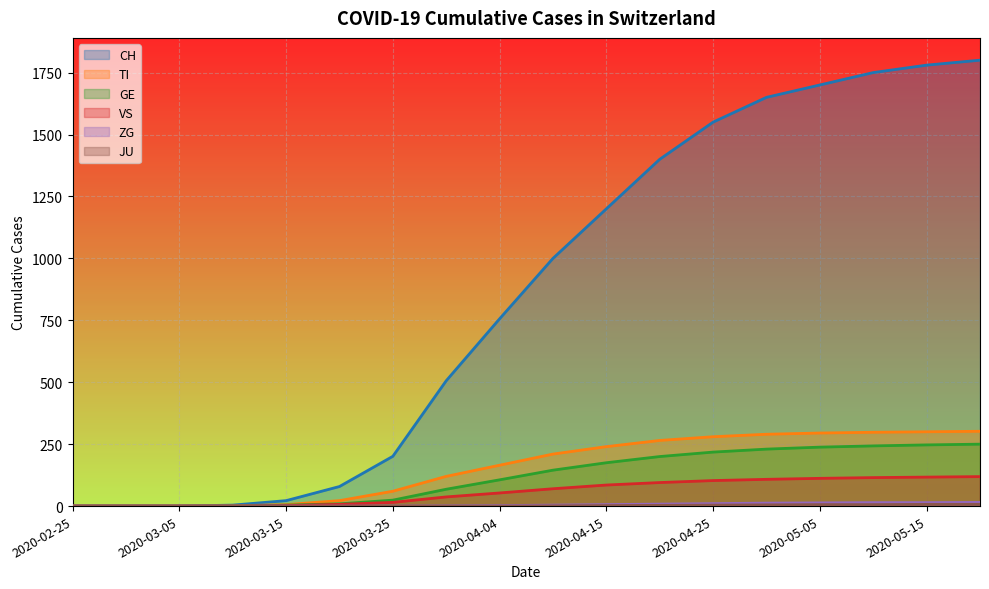

Does the chart display data point markers on the line(s)?

No